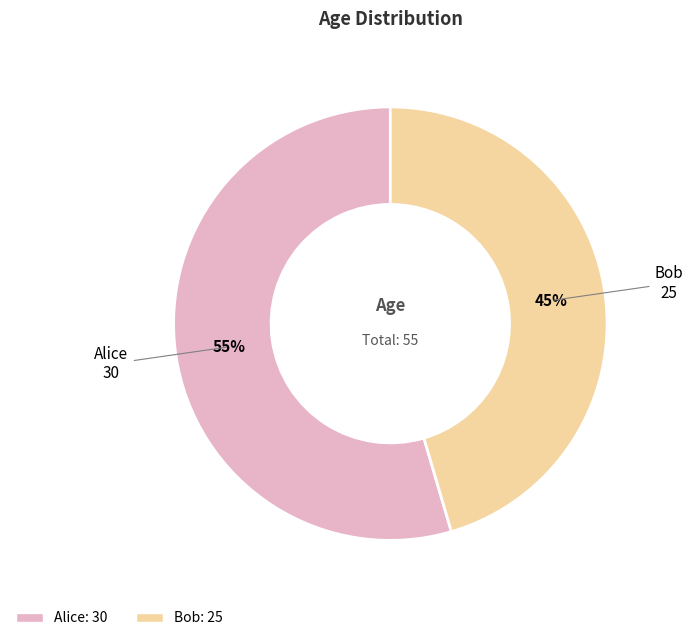

Between Bob and Alice, which is larger?

Alice